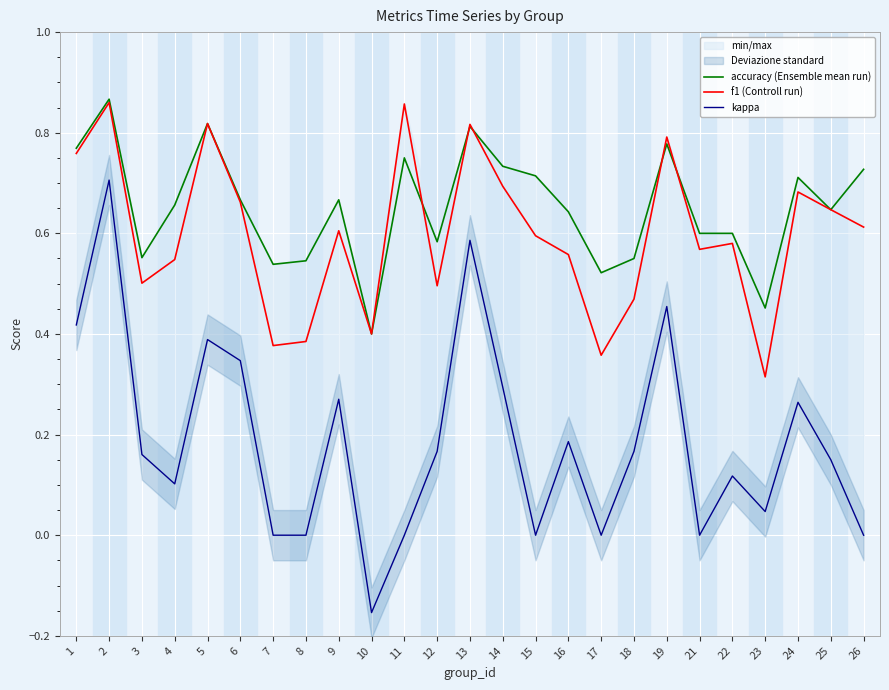

What is the difference between the accuracy (Ensemble mean run) values at 21 and 10?

0.2